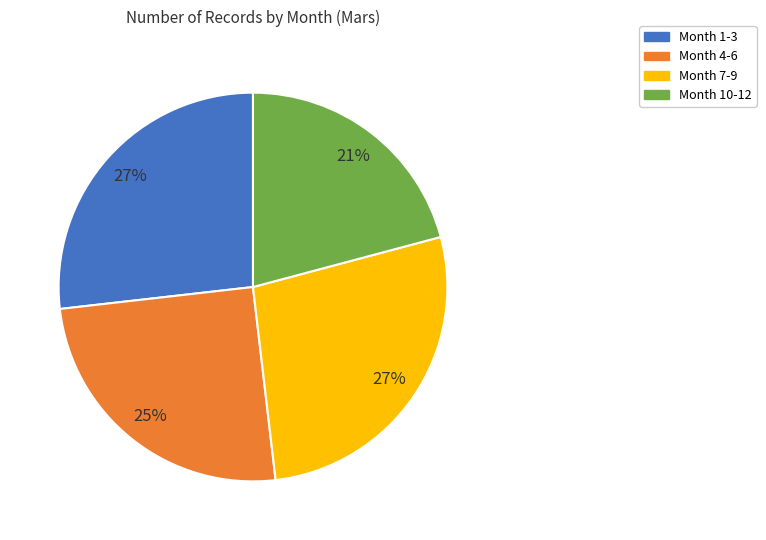

What percentage is the Month 10-12 slice, to the nearest percent?

21%